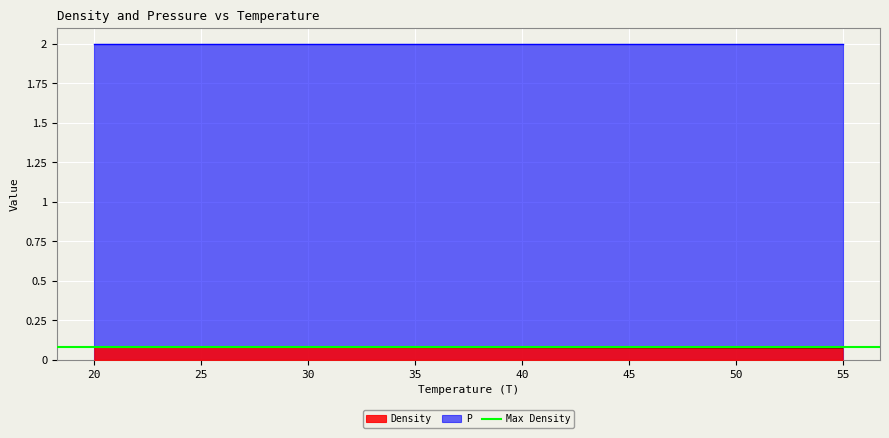

The chart shows a value of 0.1 at 45. True or false?

True